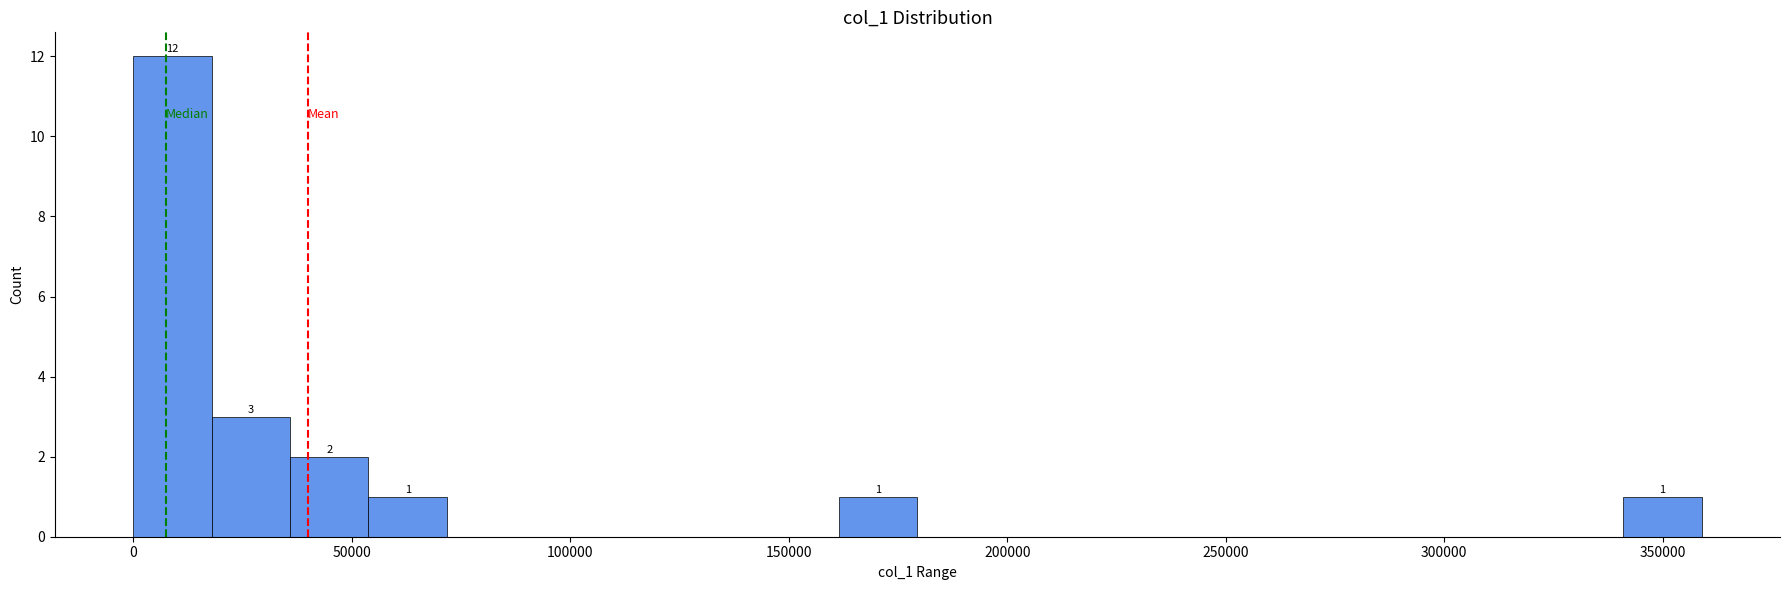

Around what value on the x-axis is the tallest bar? Give the approximate position of its centre, as read against the axis.

10000